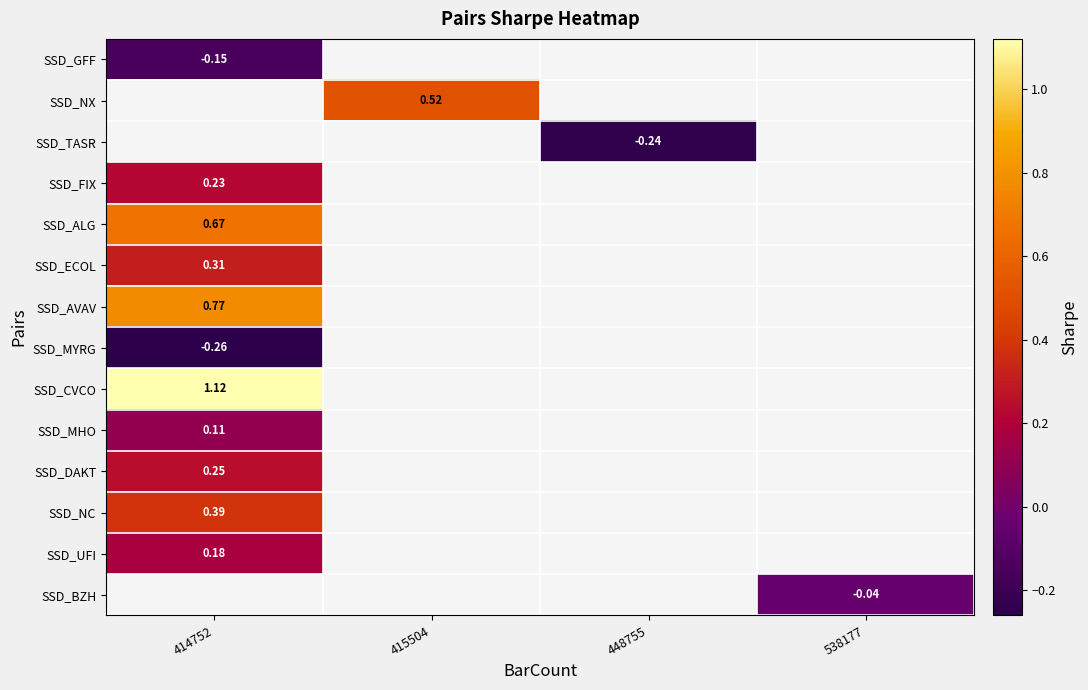

Count the number of data series in this chart.

14